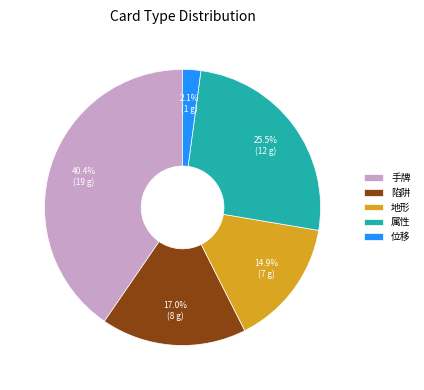

To the nearest percent, what is the average slice percentage?

20%